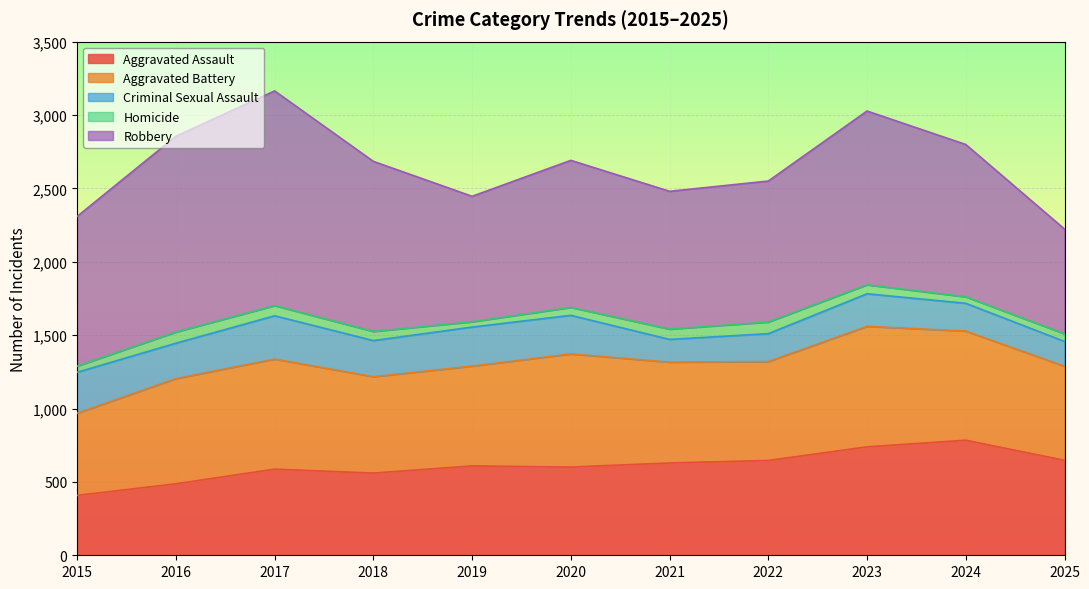

Read the Criminal Sexual Assault value at 2025, to the nearest 5.

170